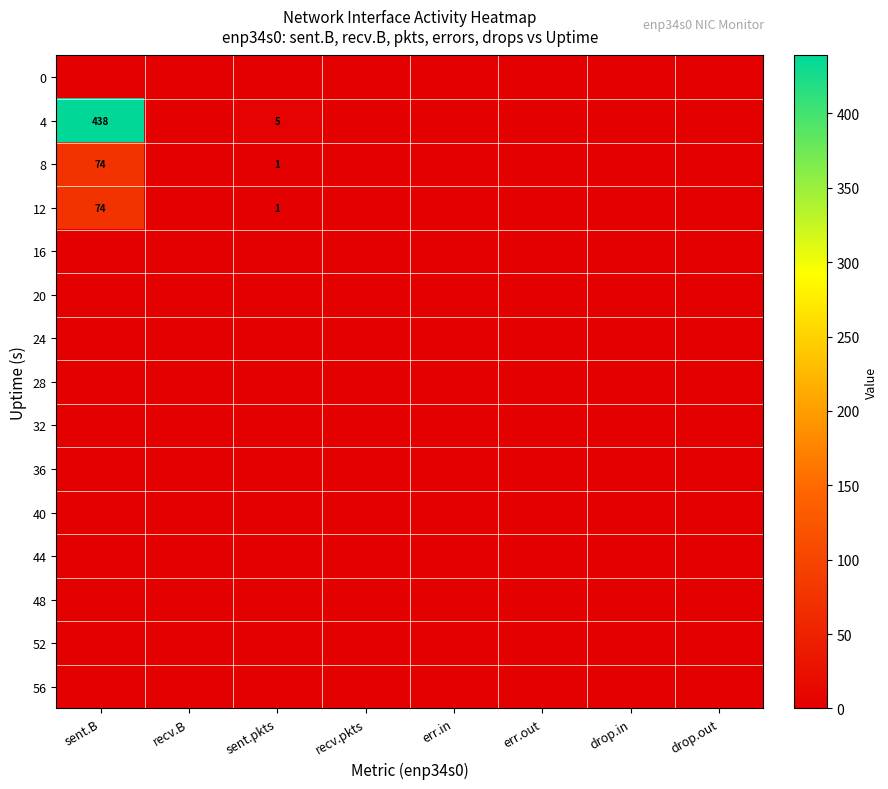

Is the value of 12 at sent.B greater than the value of 8 at sent.pkts?

Yes